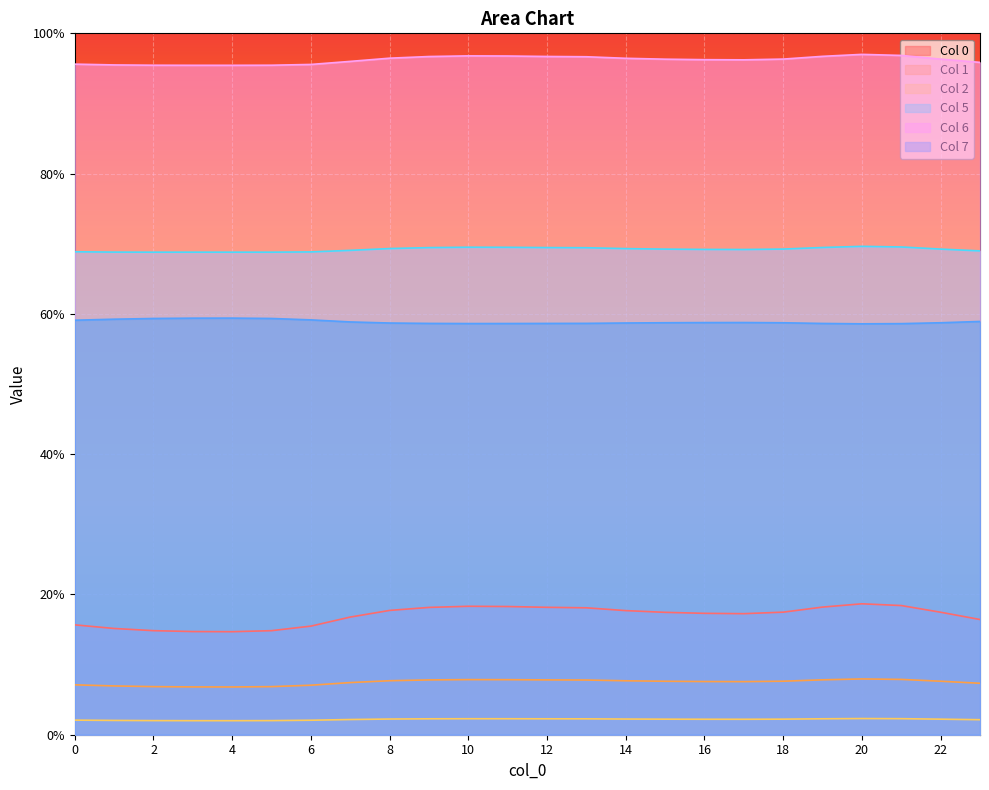

True or false: 6 has more than 0 points higher than both neighbors.

True